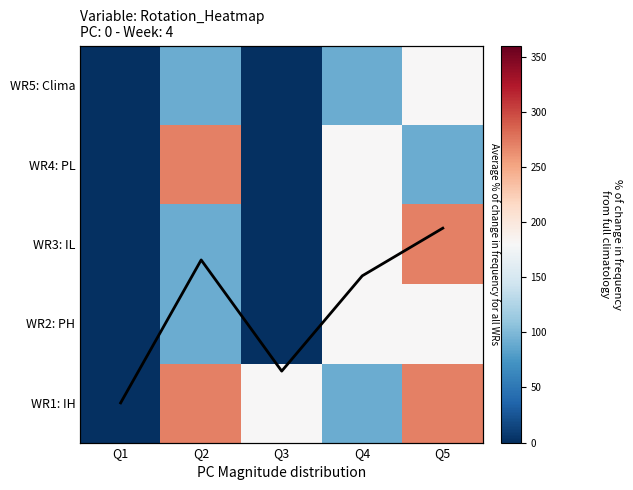

How many categories are shown in the chart?

5